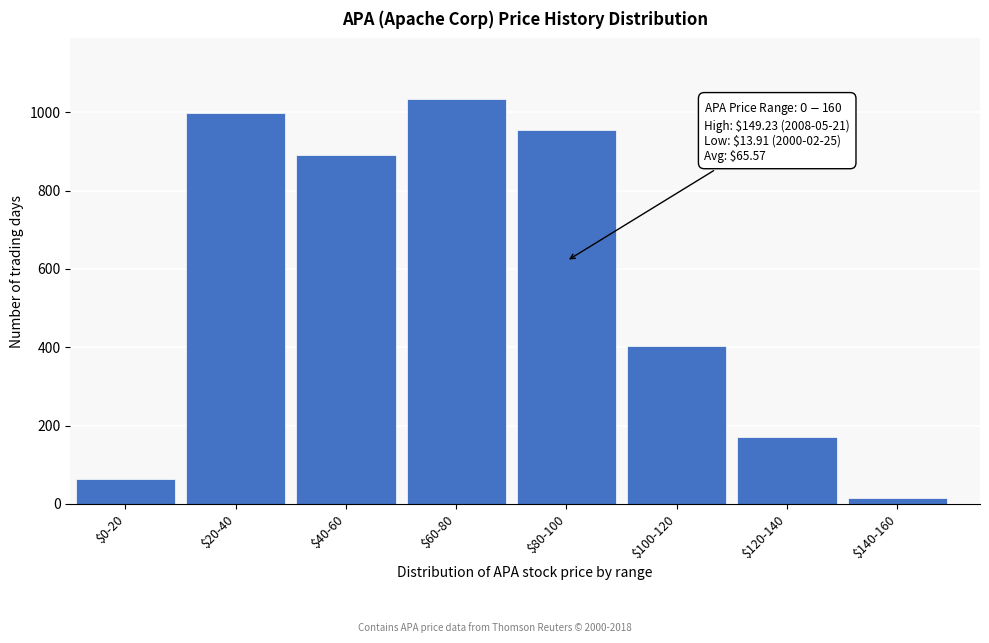

Reading right to left, transcribe all the data shown in this chart.

14	170	404	954	1034	892	999	63